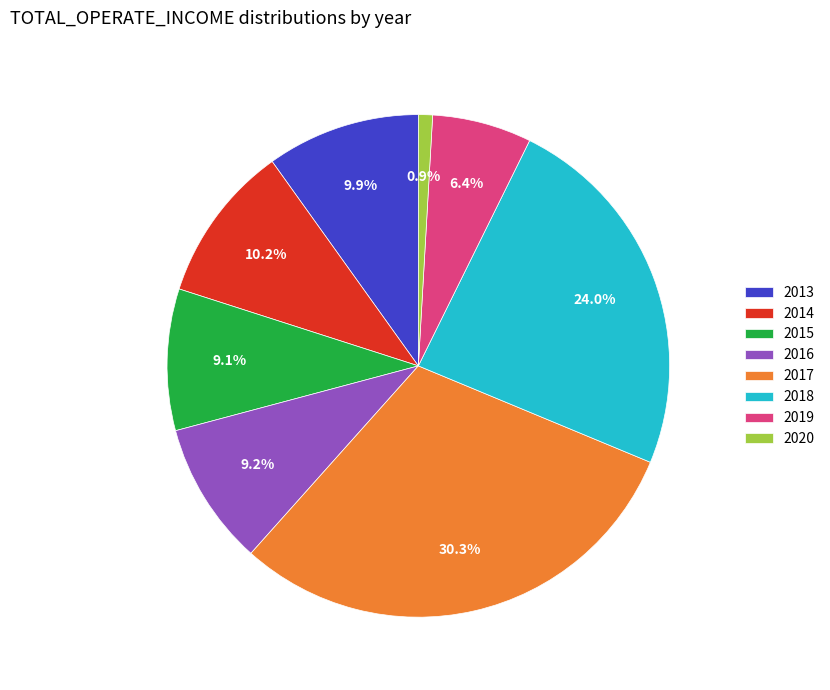

Which slice is the largest?

2017